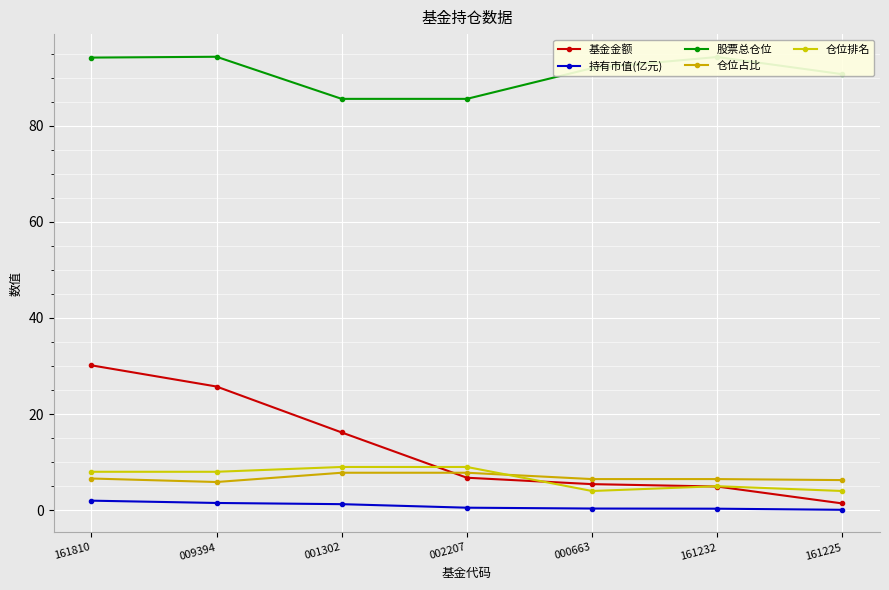

What is the difference between the 基金金额 values at 001302 and 000663?

10.8